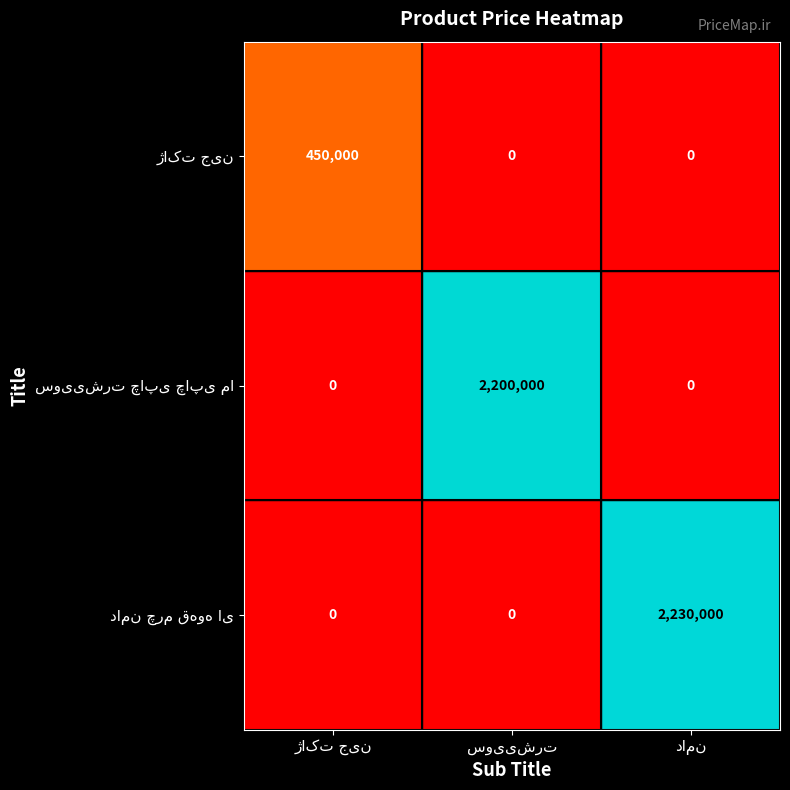

What is the maximum value shown in the chart?

2230000